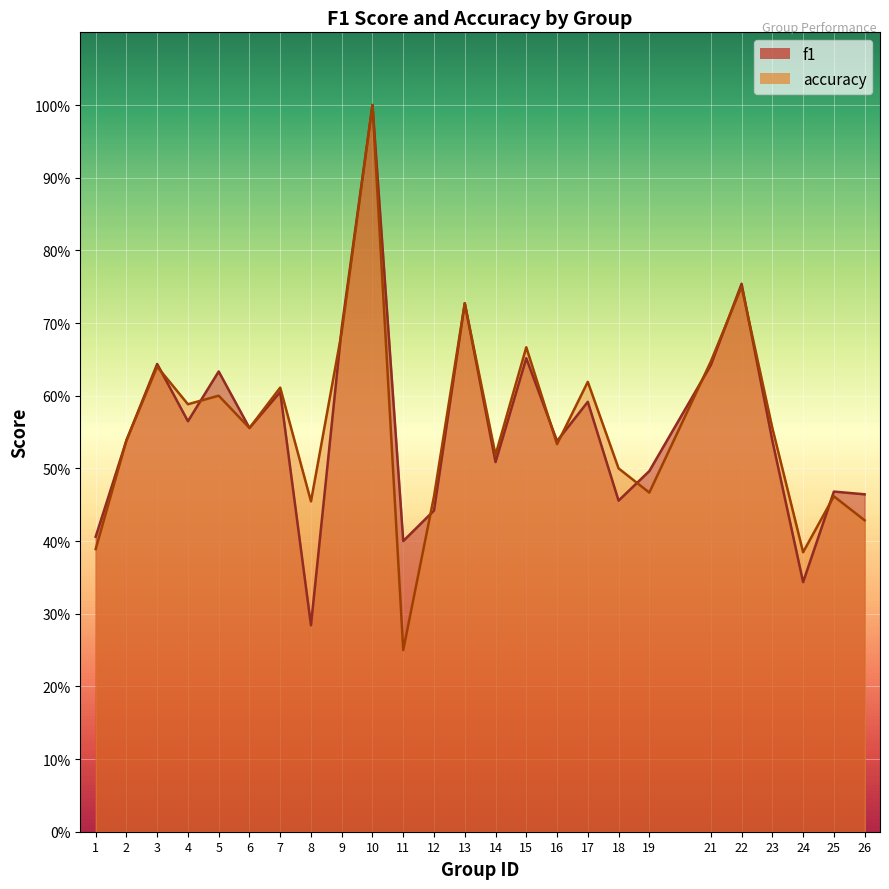

At which category is the sum across all series the highest?

10